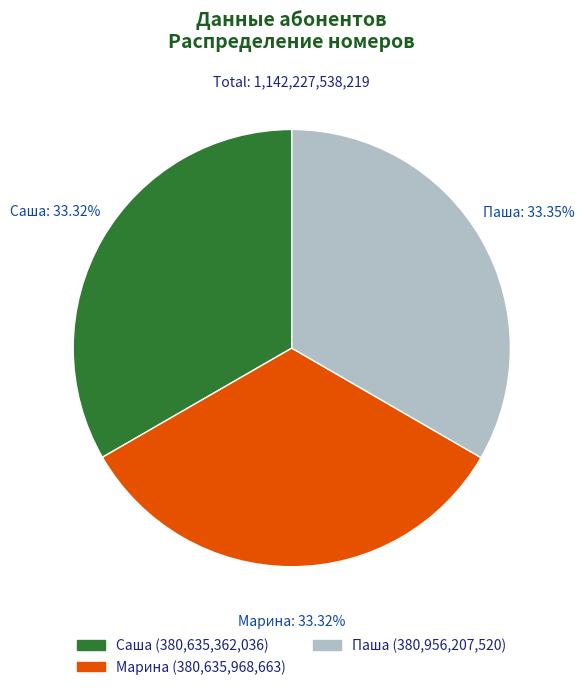

Count the number of slices in the pie.

3